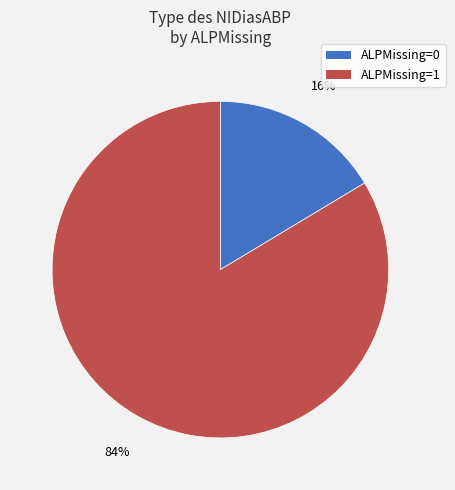

Count the number of slices in the pie.

2